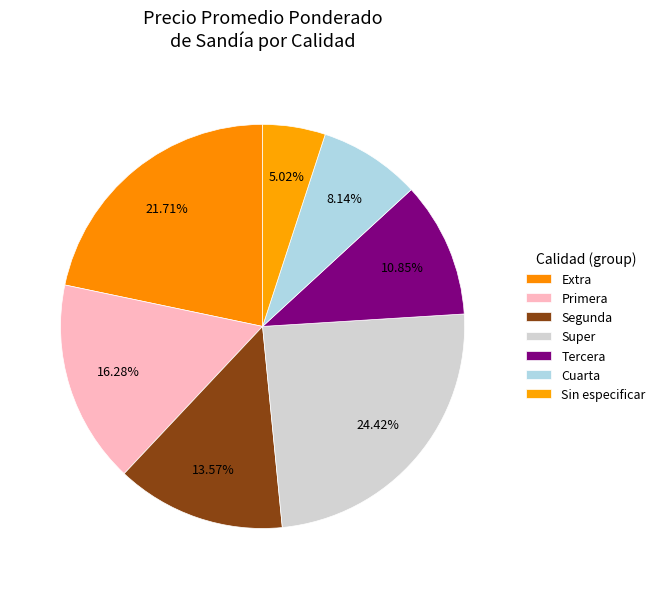

Is there a majority slice in this chart?

No